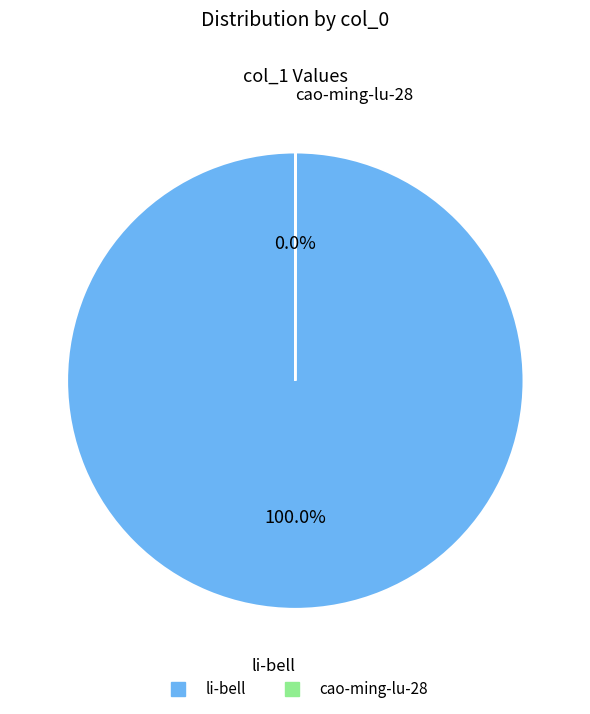

What percentage is the li-bell slice, to the nearest percent?

100%